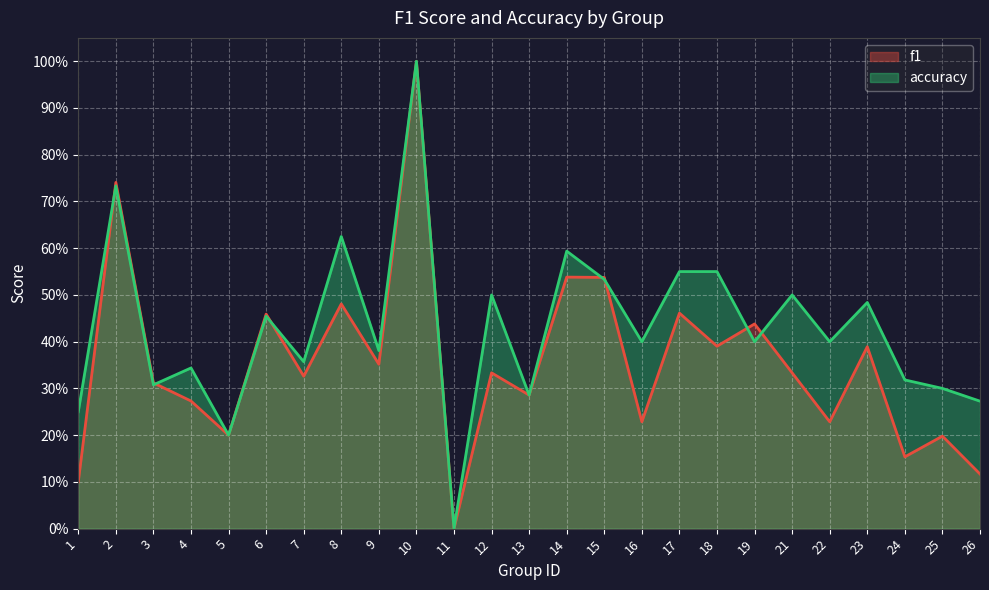

Which series has the largest range (max minus min)?

f1